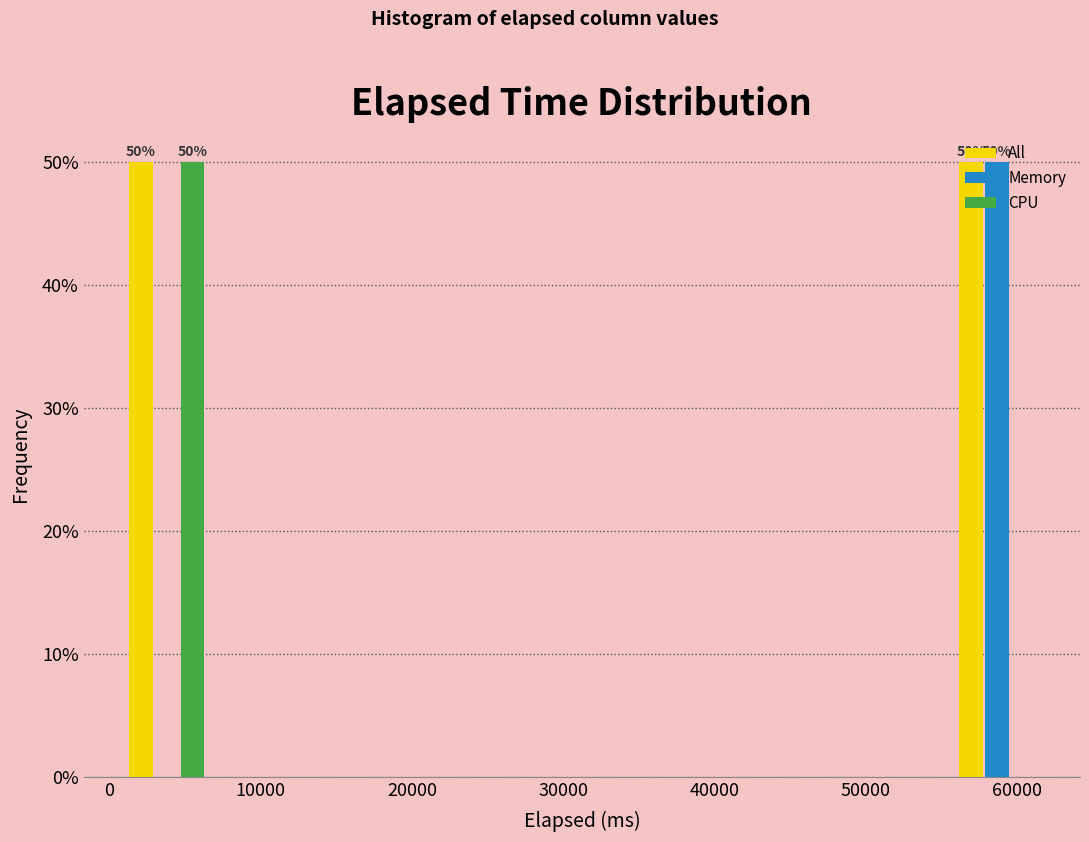

In the CPU series, which range on the x-axis has the tallest bar?

1000 to 7000